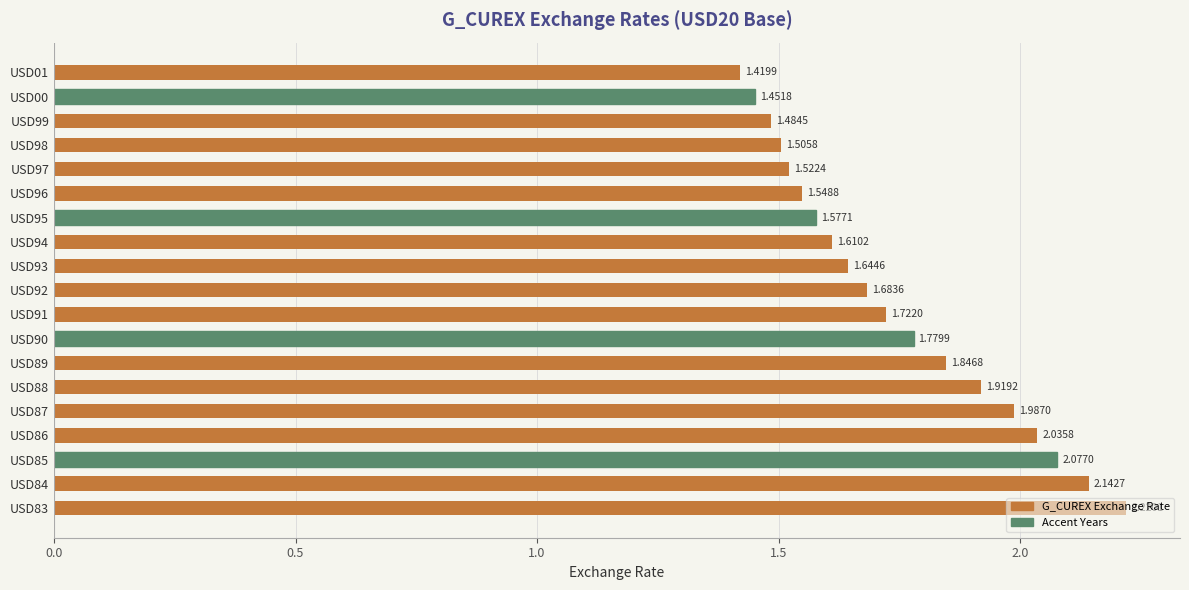

What is the difference between the maximum and minimum values?

0.8